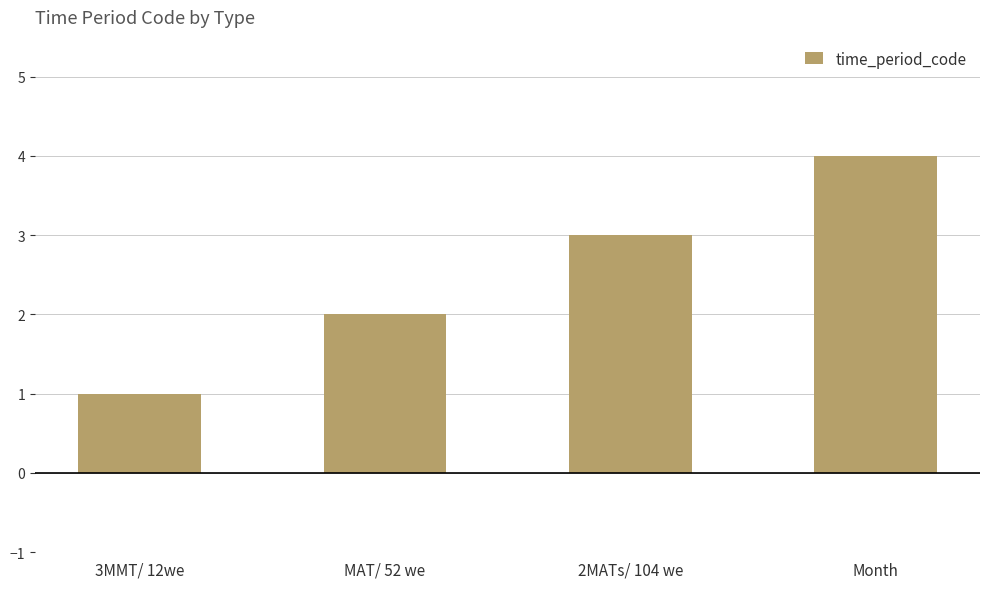

At which label is the value closest to 2?

MAT/ 52 we